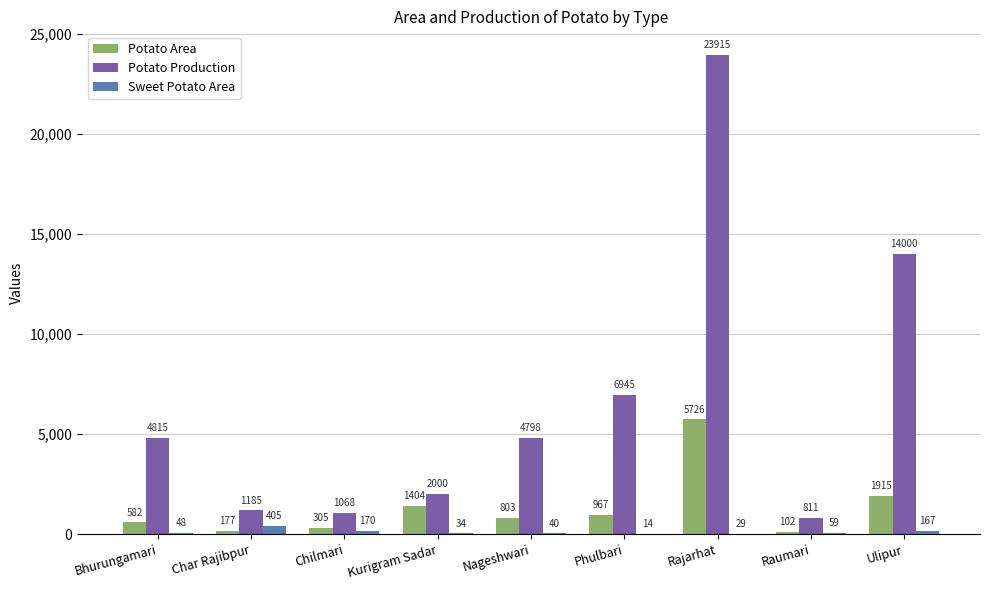

What is the sum of all Potato Area values?

11981